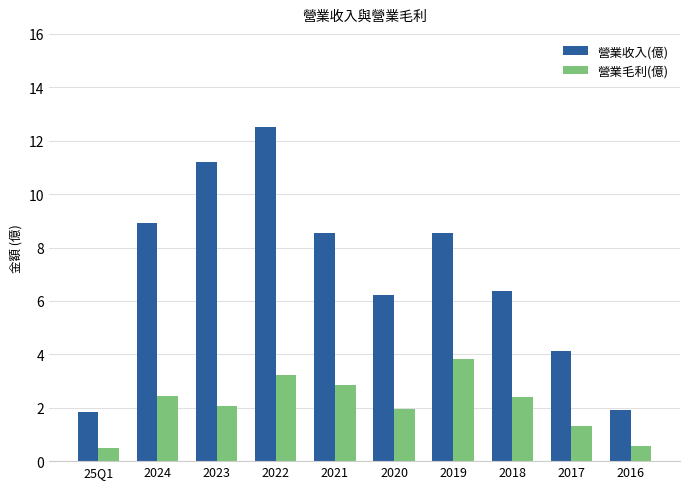

Are the bars horizontal?

No